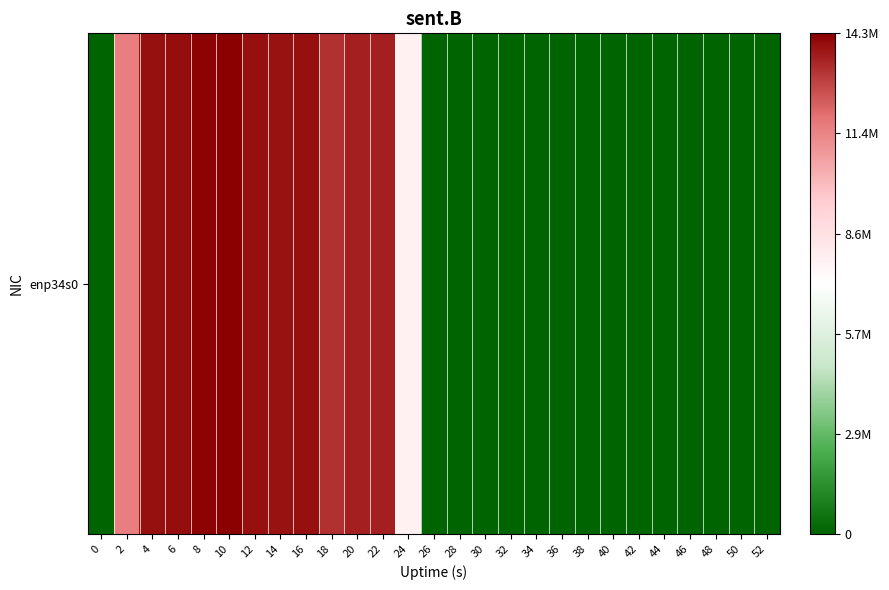

What is the sum of all values?

157855889